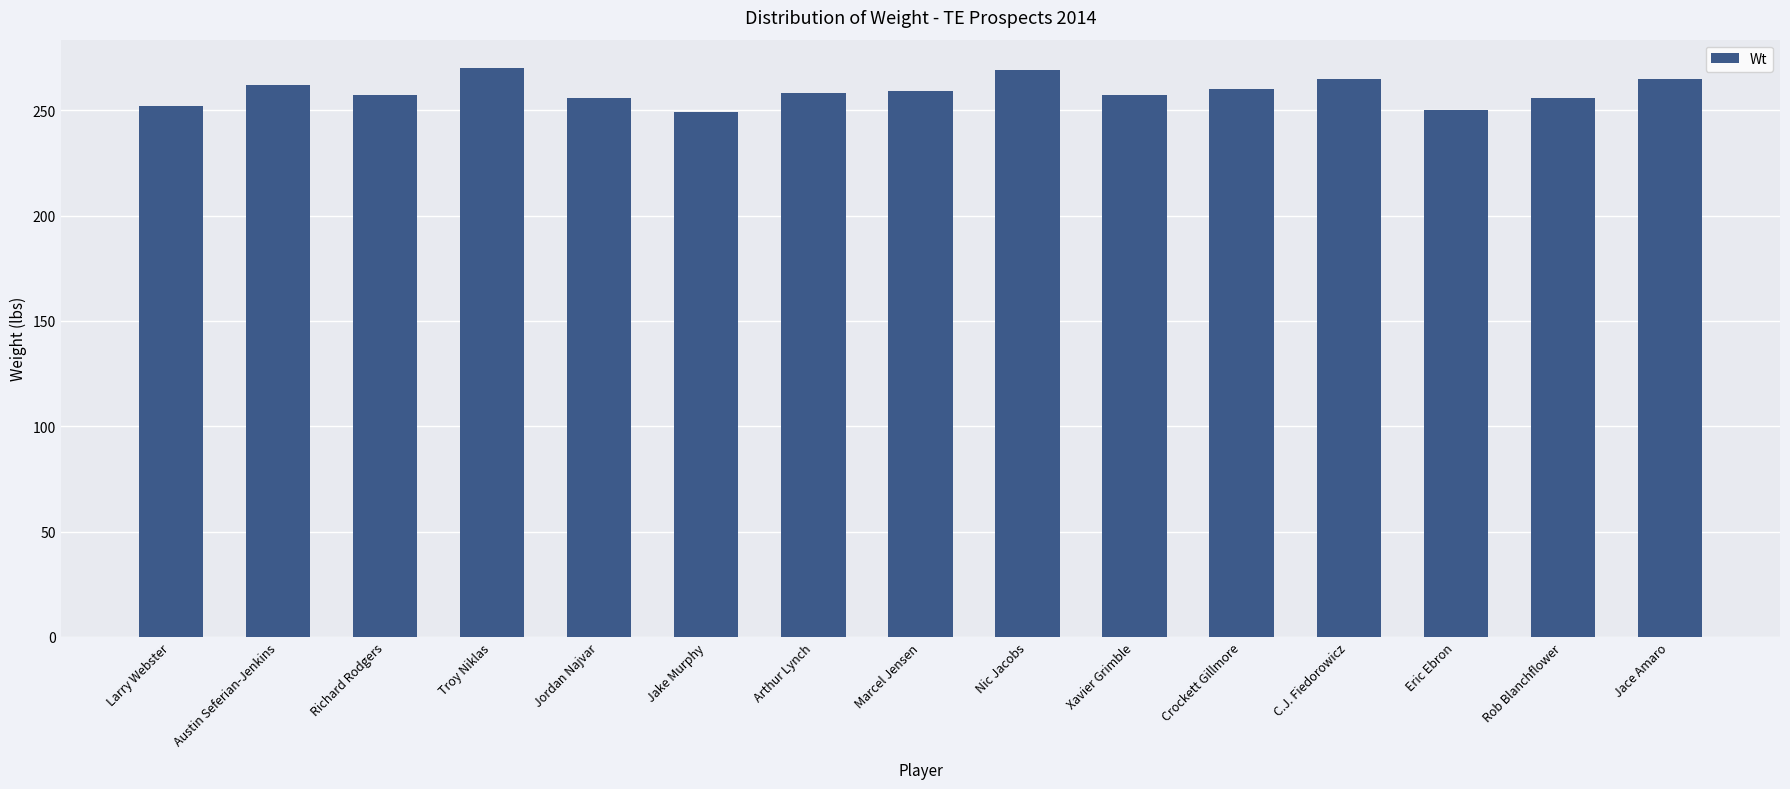

The value at Austin Seferian-Jenkins is 262. True or false?

True